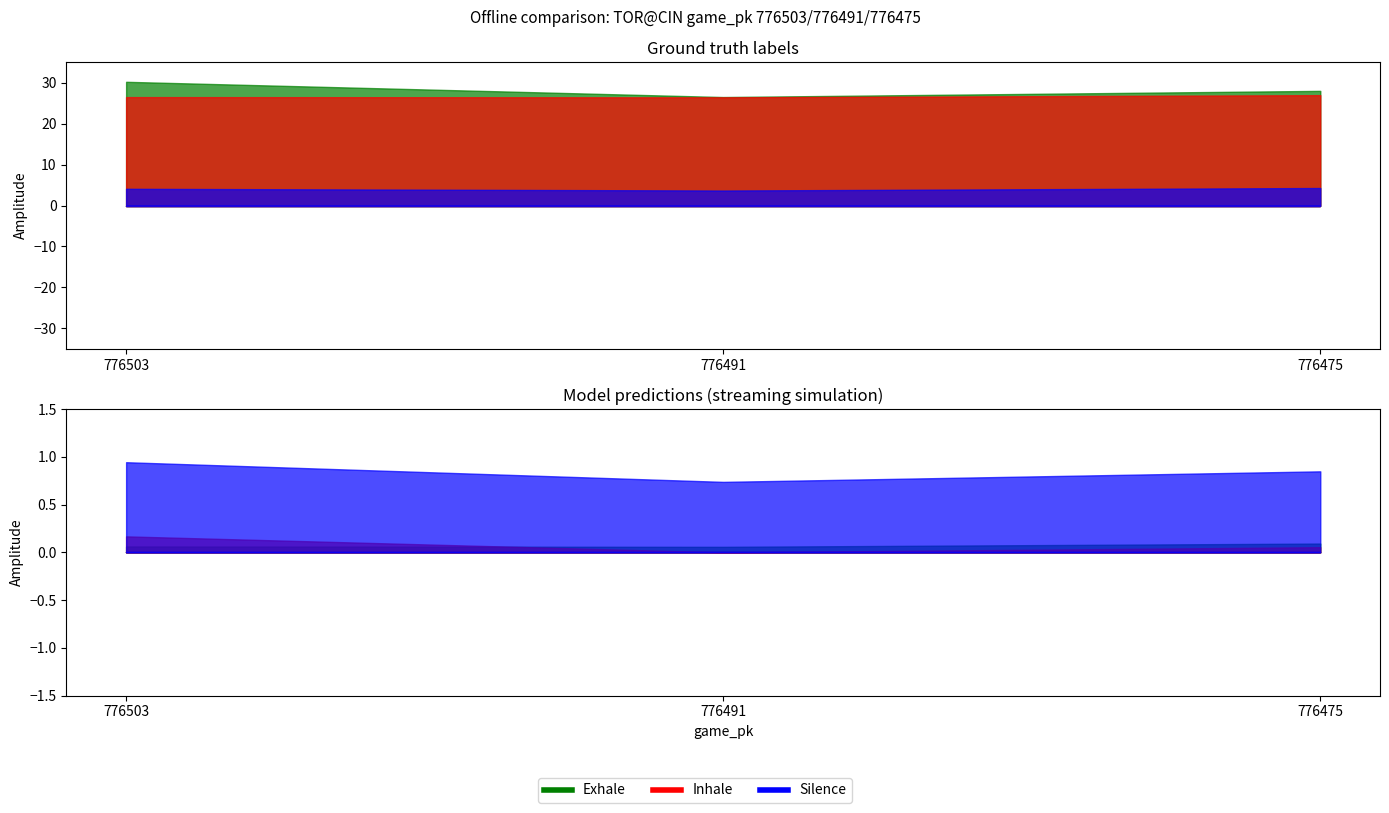

Which category has the highest value in the p_throws_R_bot series?

776503